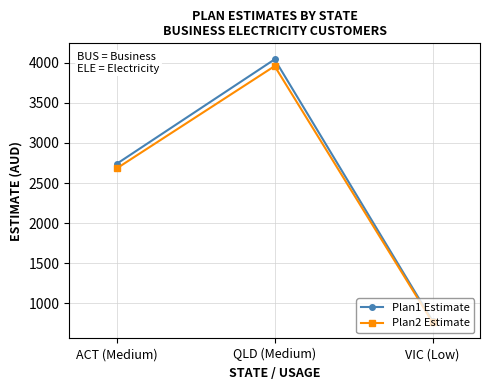

What position from the right is VIC (Low)?

1